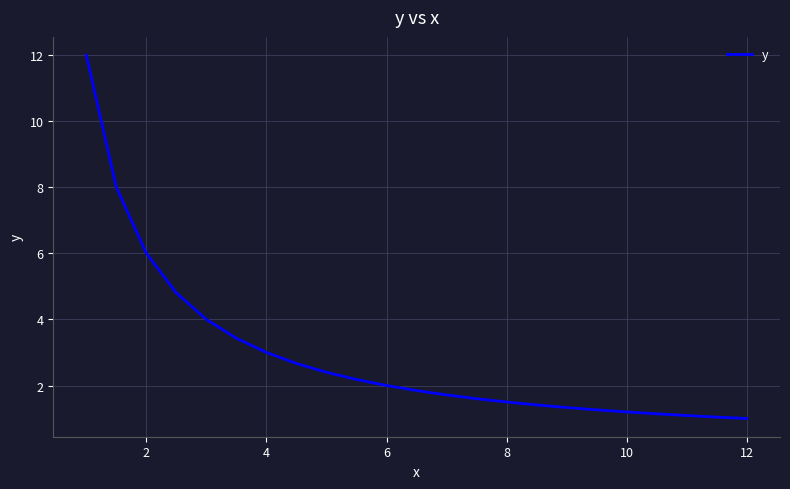

What is the difference between the maximum and minimum values?

11.0